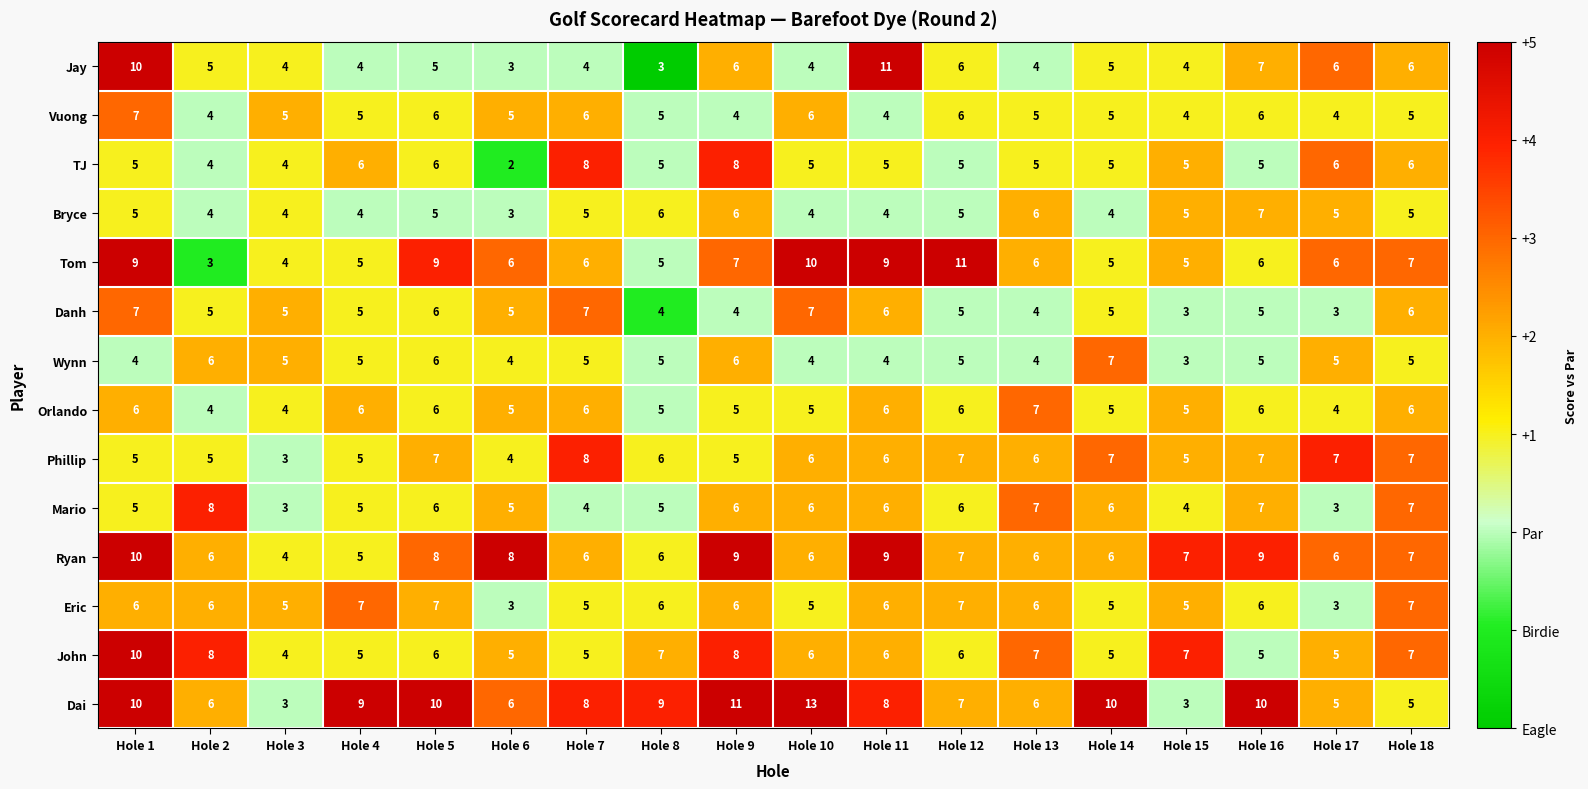

Read the John value at Hole 16.

5